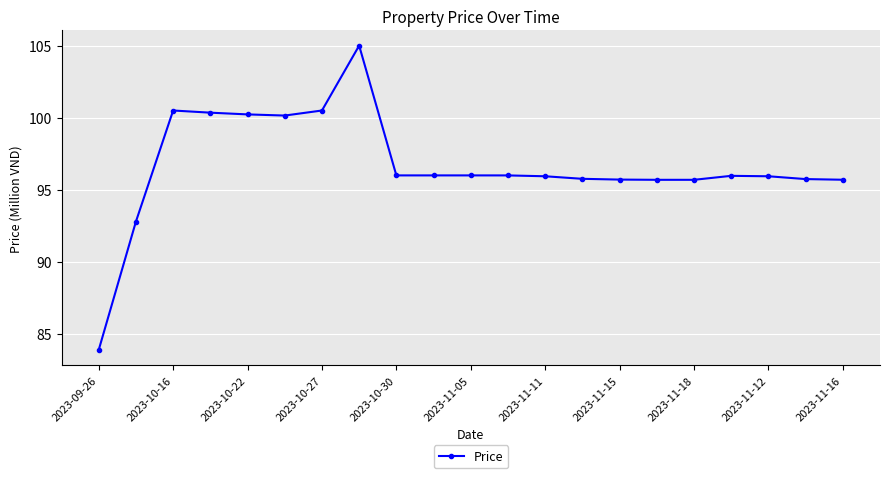

True or false: the data has more than 1 interior local peaks.

True